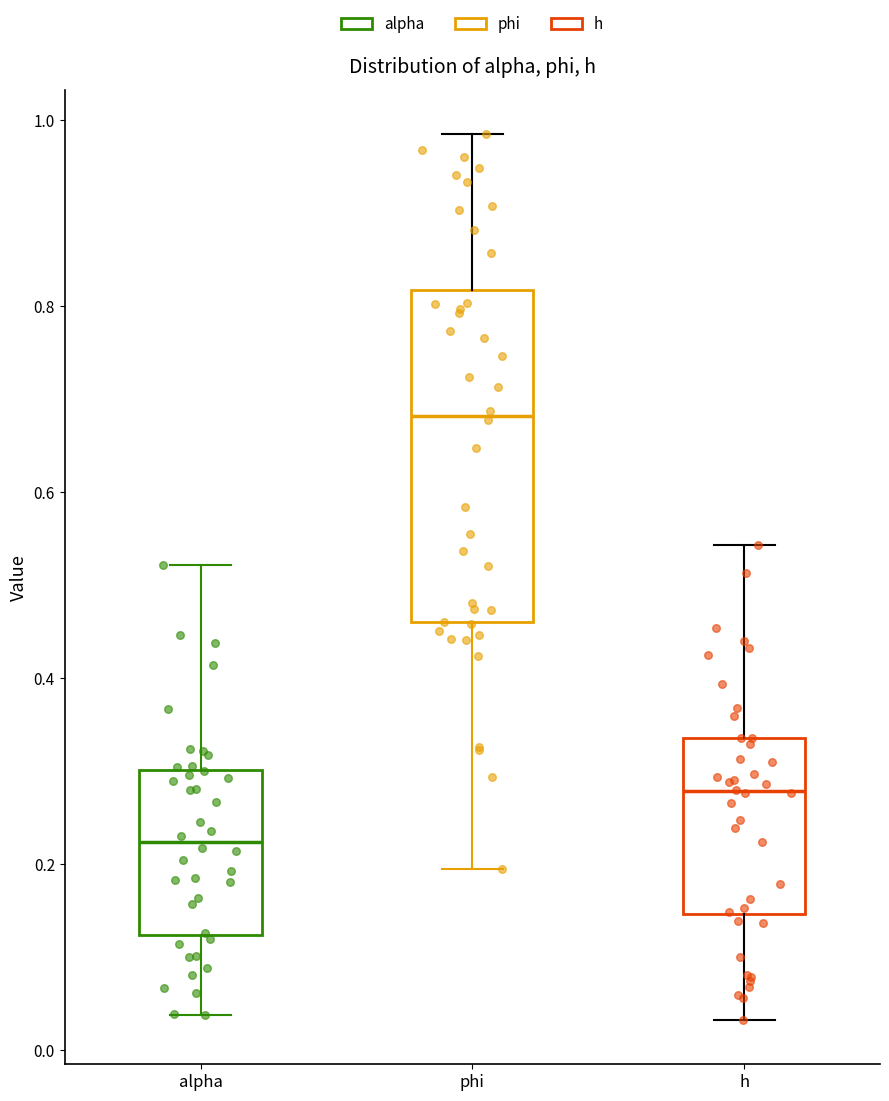

Comparing the boxes themselves (not the whiskers), which one is the tallest?

phi